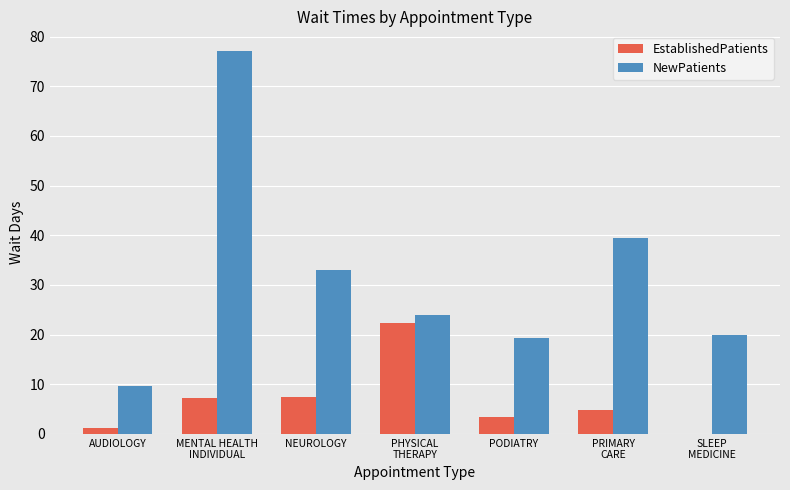

Is it true that NewPatients equals 39.5 at PRIMARY
CARE?

True